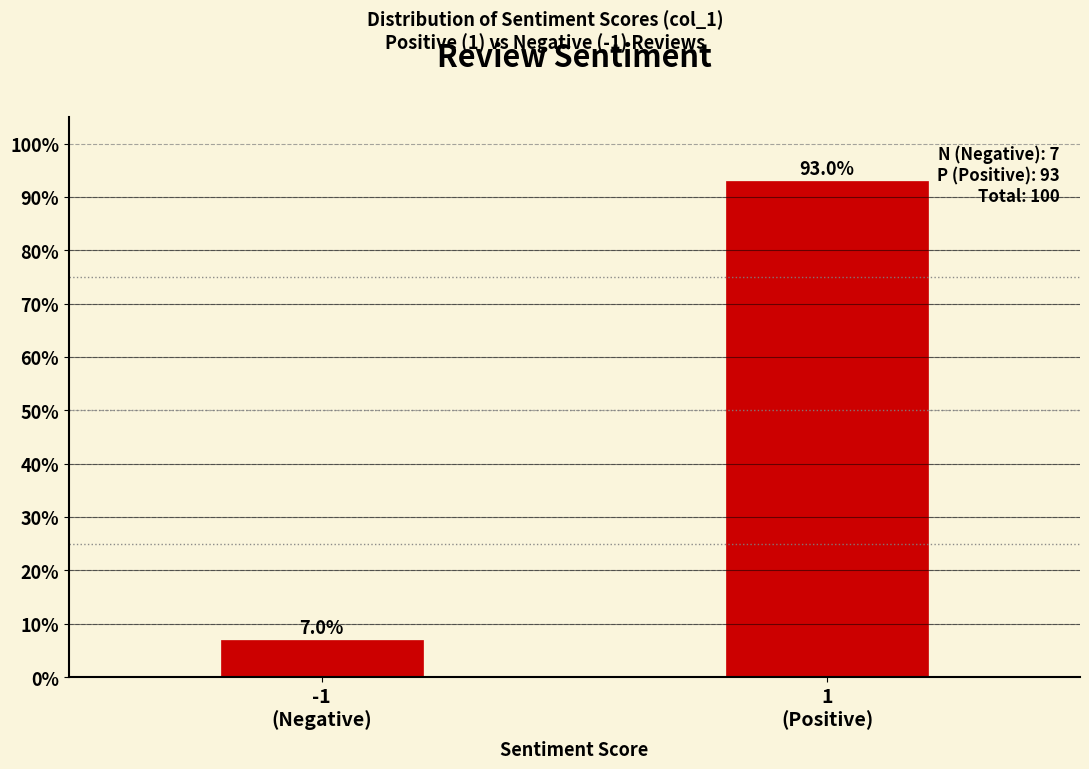

Reading left to right, transcribe all the data shown in this chart.

7.0	93.0